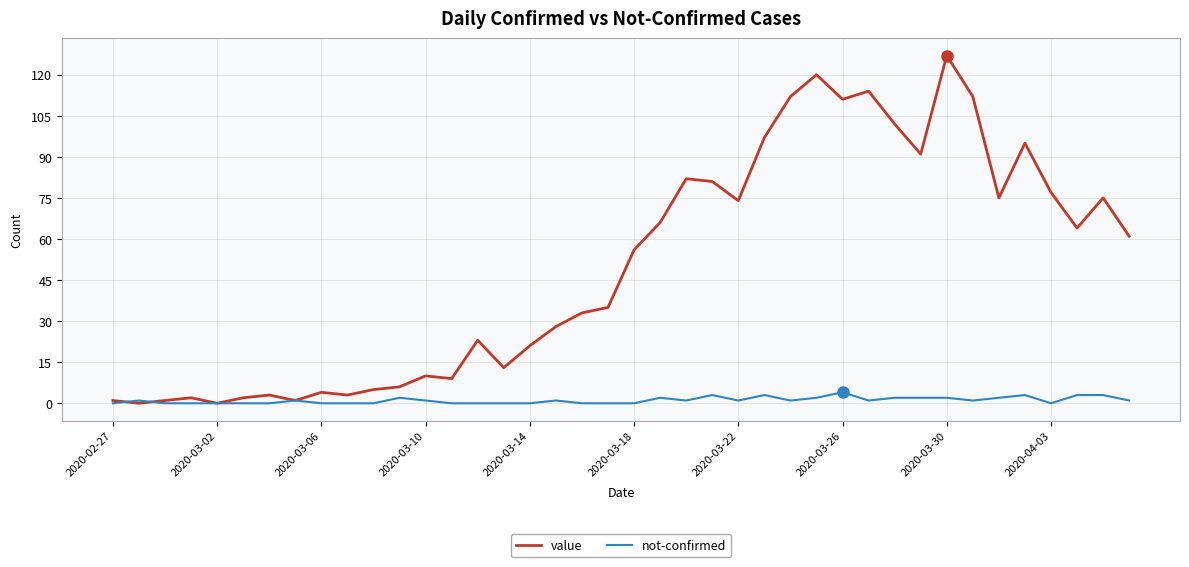

Which series has the widest spread of values?

value